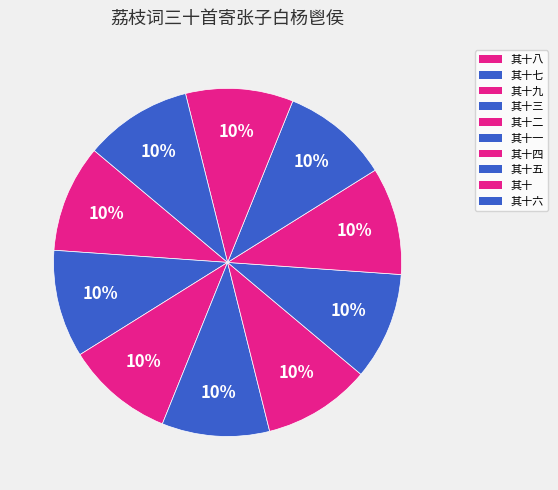

How many segments does this pie chart have?

10